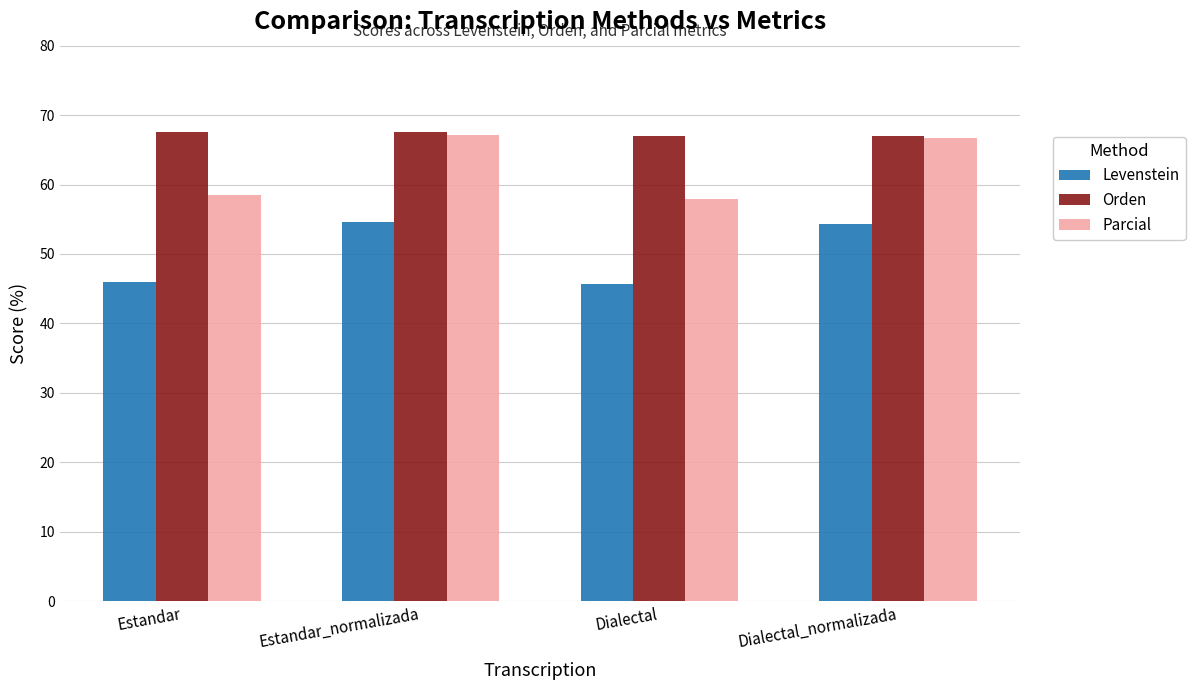

What is the label of the 1st bar from the right?

Dialectal_normalizada